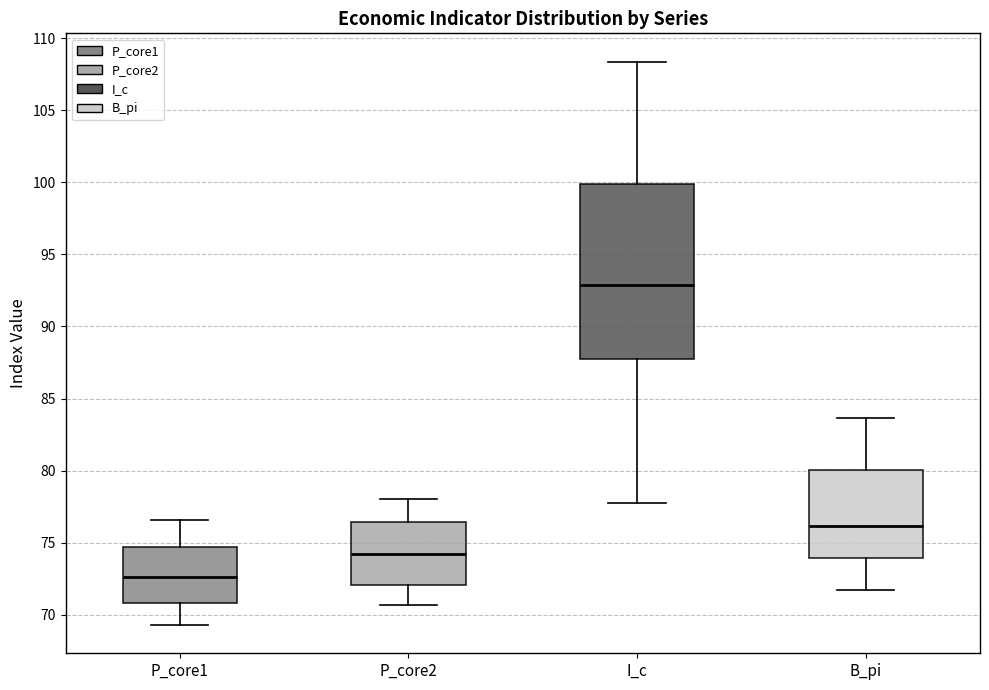

Reading left to right, read every box against the y-axis: the position of its median line, the range the box covers, and the ends of its whiskers. The values are not printed on the chart, so give them approximately, as read against the axis.

P_core1: median 72.5, box 71.0 to 74.5, whiskers 69.5 to 76.5
P_core2: median 74.0, box 72.0 to 76.5, whiskers 70.5 to 78.0
I_c: median 93.0, box 87.5 to 100.0, whiskers 77.5 to 108.5
B_pi: median 76.0, box 74.0 to 80.0, whiskers 71.5 to 83.5